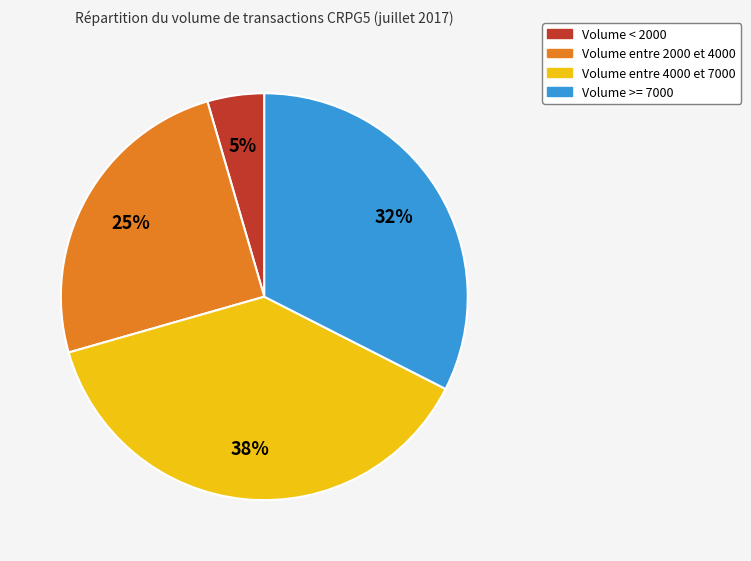

Does any single category account for the majority?

No